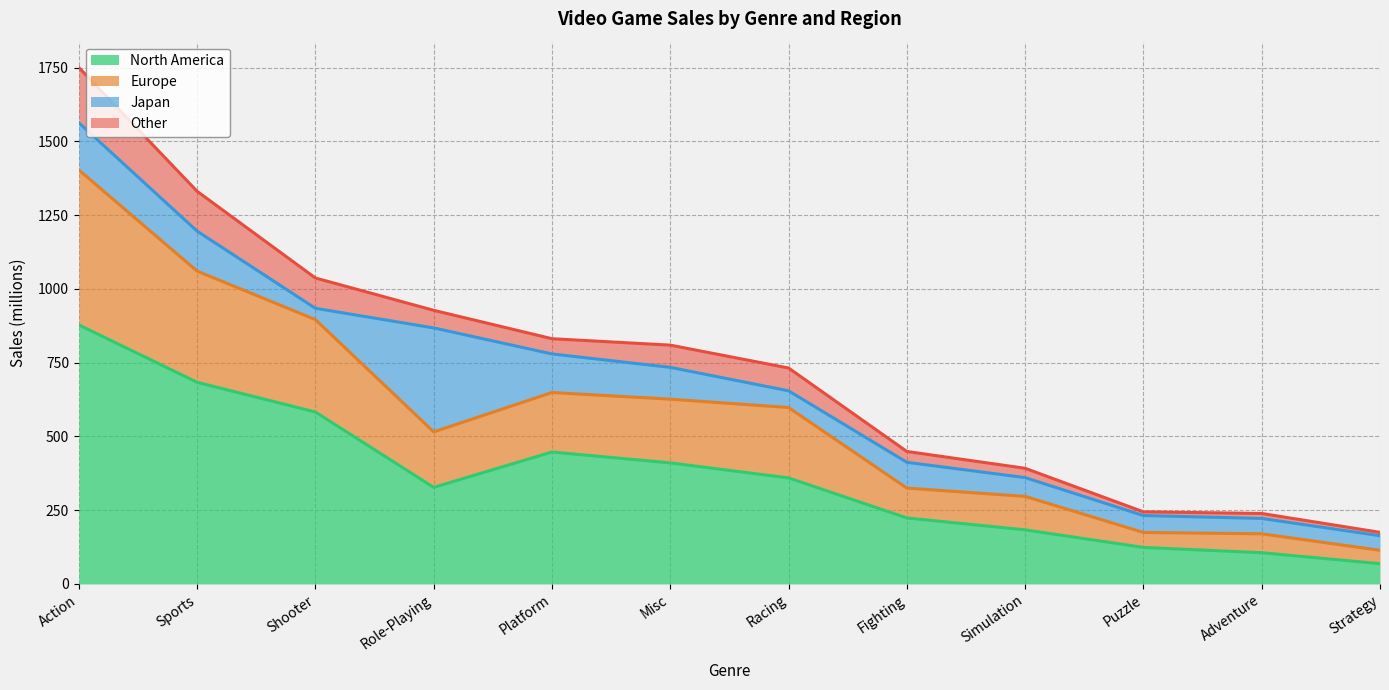

Which category has the highest value across all series?

Action